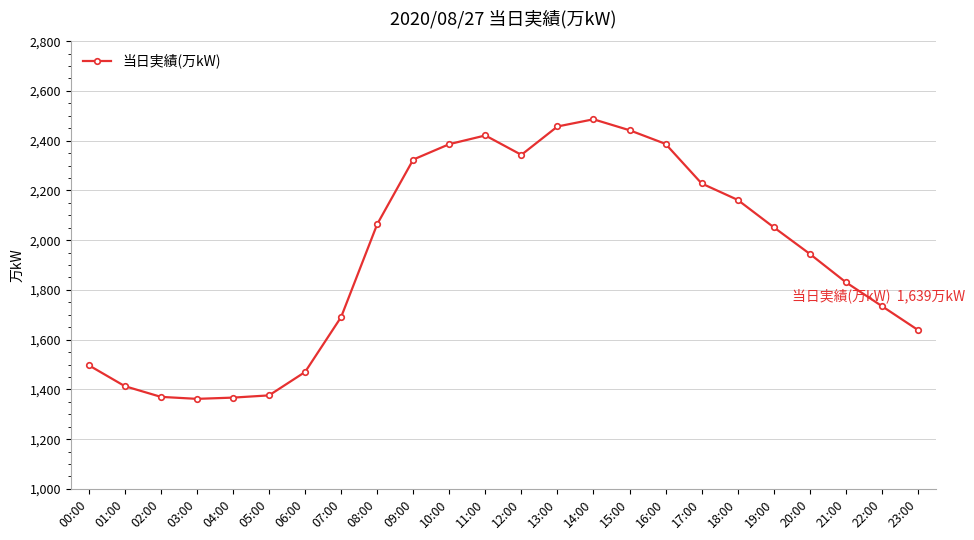

What is the change in value from 13:00 to 23:00?

-818